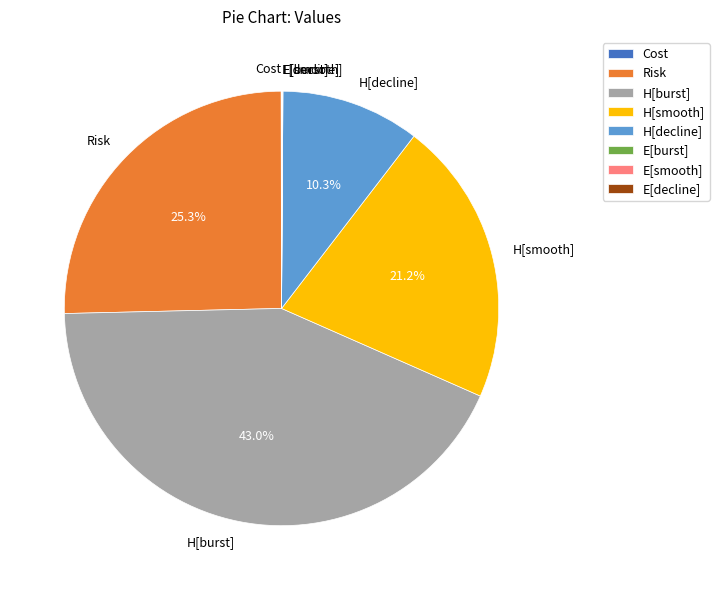

Is there any slice that represents more than half of the pie?

No